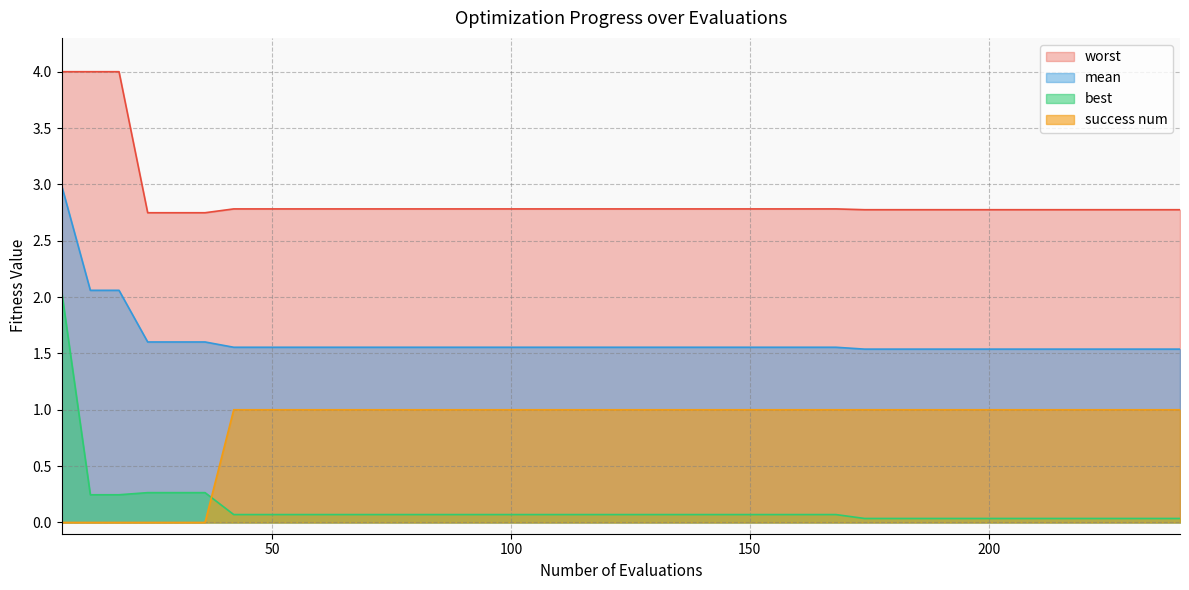

Which series has the largest range (max minus min)?

best